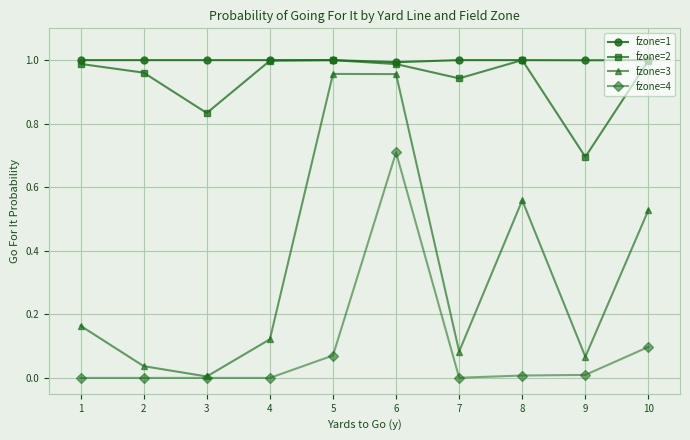

How many interior local peaks does the fzone=2 series have?

2